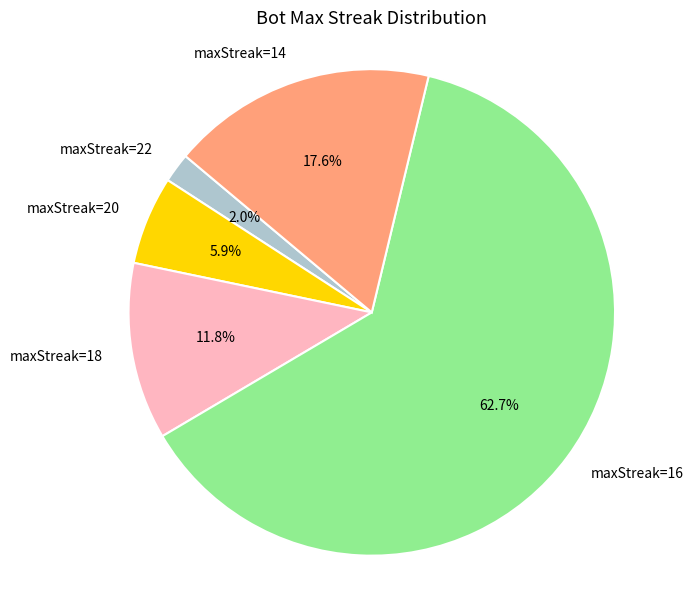

What is the ratio of the value at maxStreak=20 to the value at maxStreak=22?

3.0